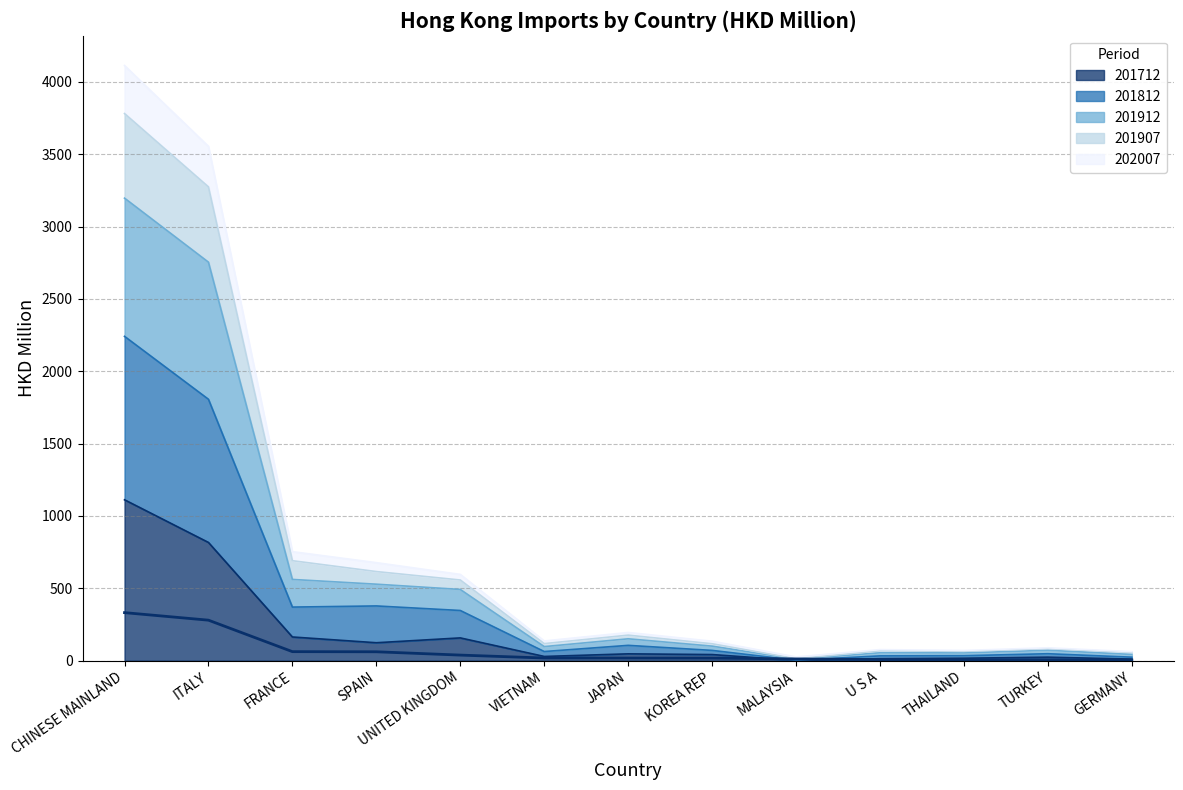

What is the minimum value shown in the chart?

1.4